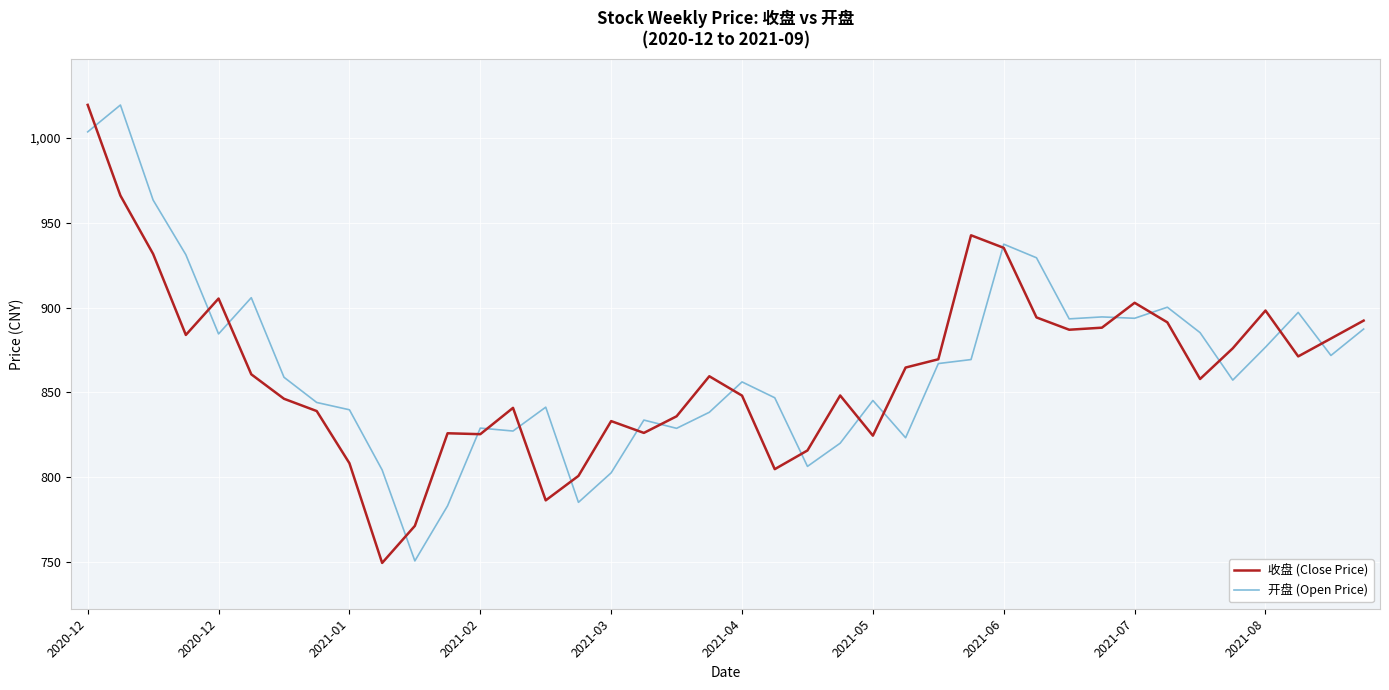

How many series are shown in this chart?

2